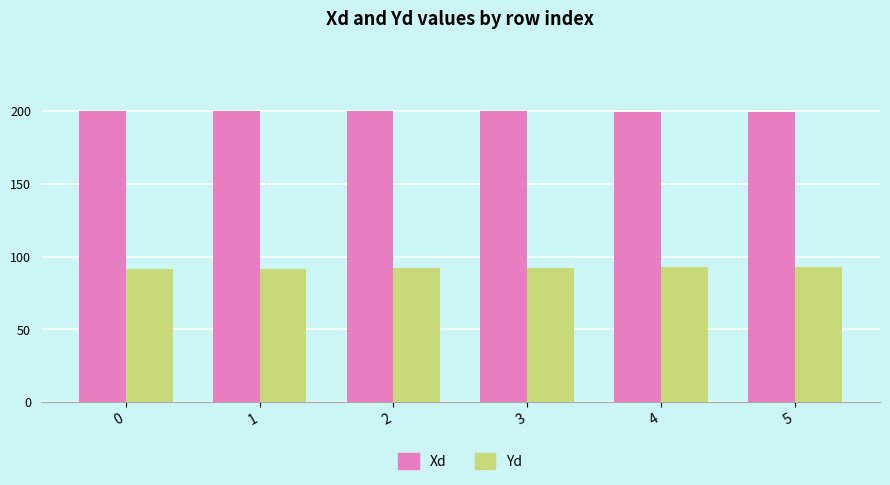

What is the sum of all Yd values?

553.5